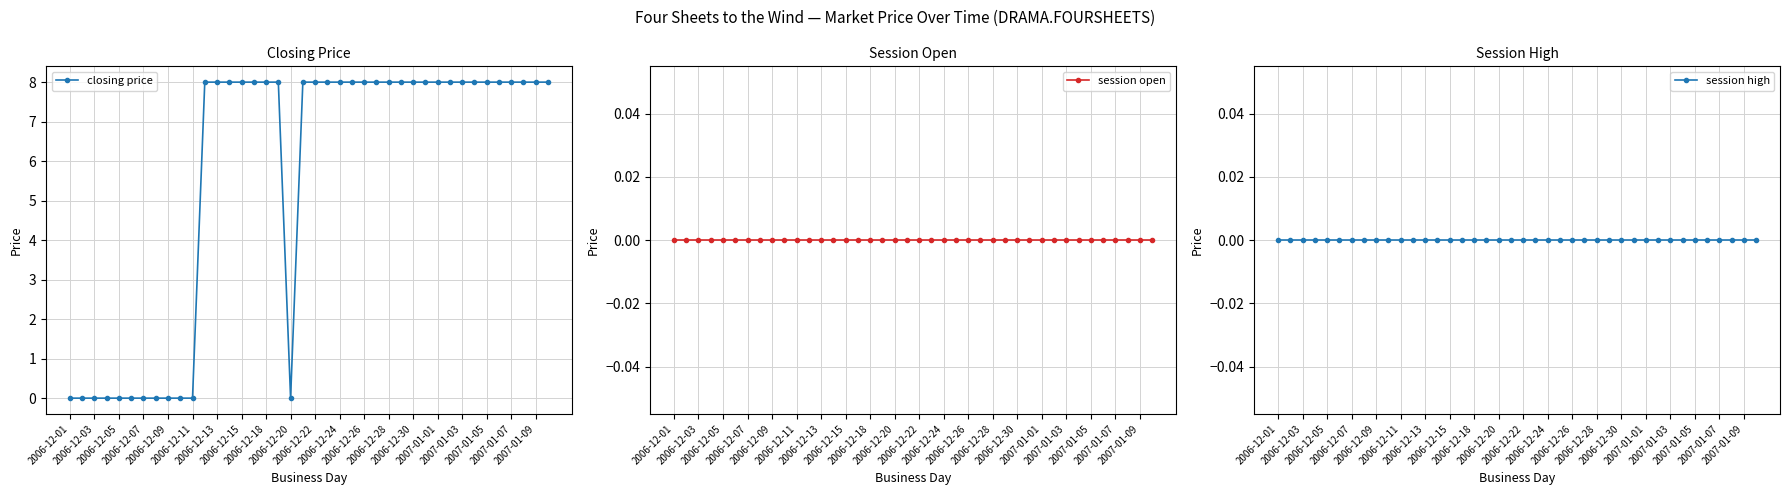

True or false: session high has a value of 0 at 2006-12-24.

True